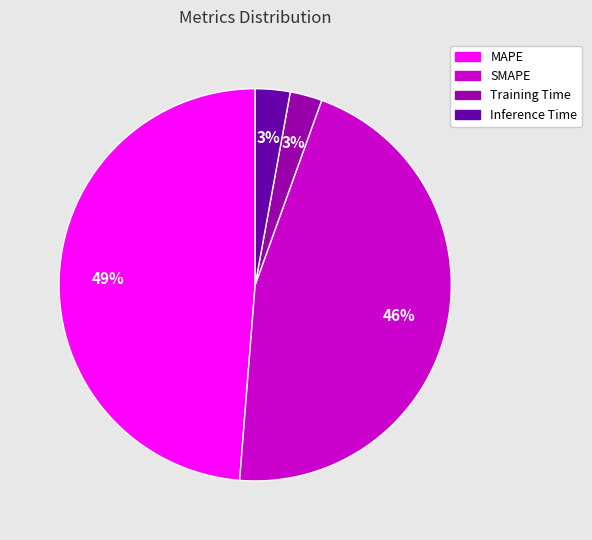

To the nearest percent, what is the difference between the MAPE and SMAPE slice percentages?

3%